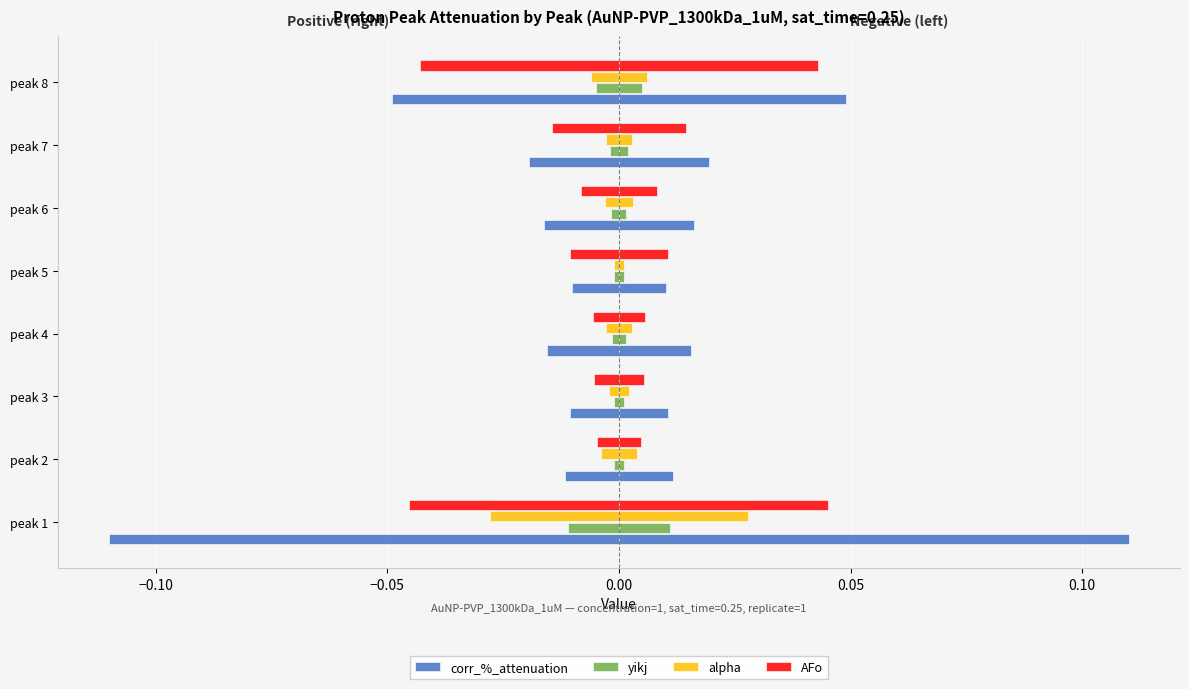

How many groups of bars are there?

8